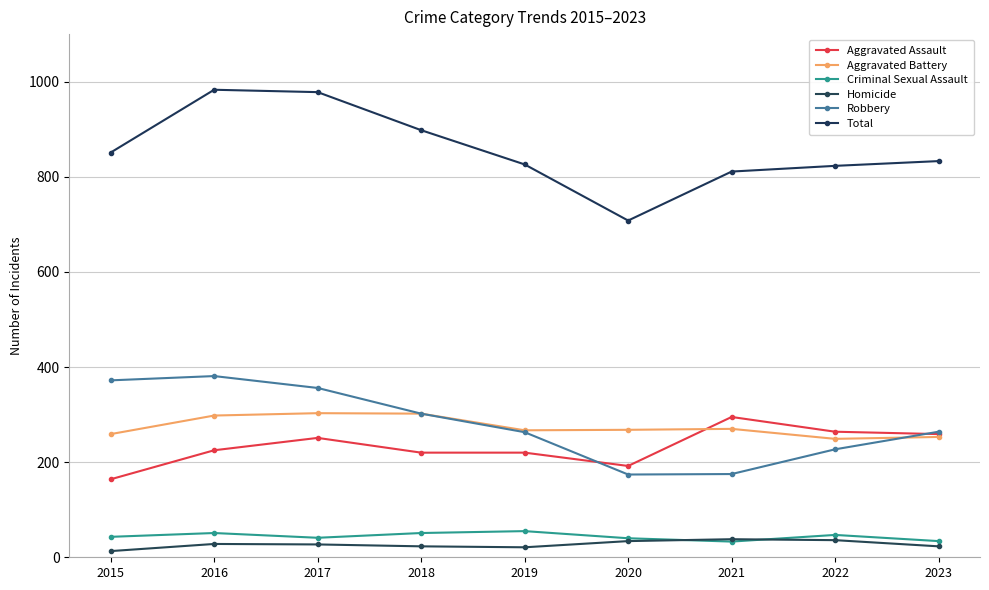

Reading right to left, list all the values displayed in this chart.

Aggravated Assault: 259	264	295	192	220	220	251	225	164
Aggravated Battery: 253	249	270	268	267	302	303	298	259
Criminal Sexual Assault: 34	47	33	40	55	51	41	51	43
Homicide: 23	36	38	34	21	23	27	28	13
Robbery: 264	227	175	174	263	302	356	381	372
Total: 833	823	811	708	826	898	978	983	851